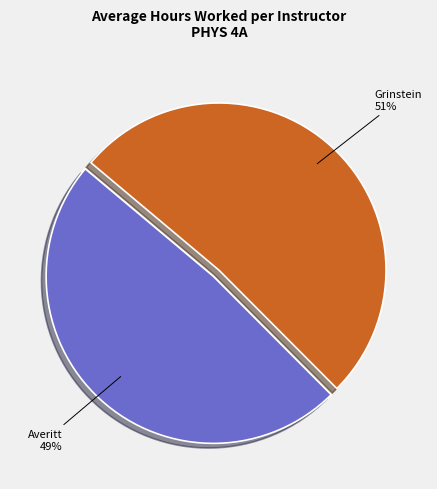

To the nearest percent, what is the average slice percentage?

50%